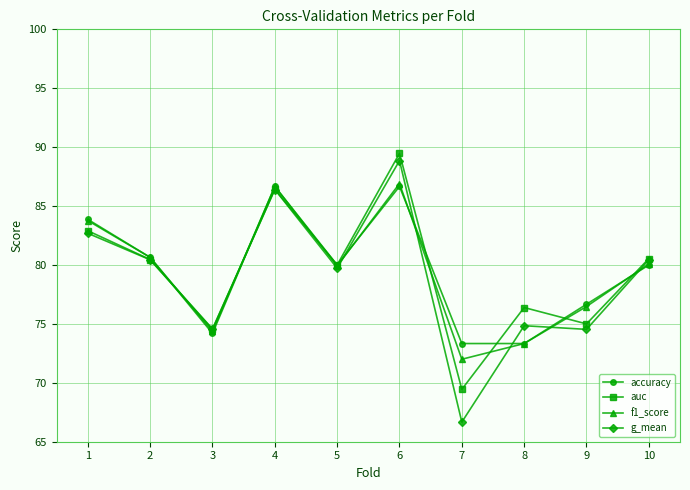

What are all the series names shown in the legend?

accuracy, auc, f1_score, g_mean